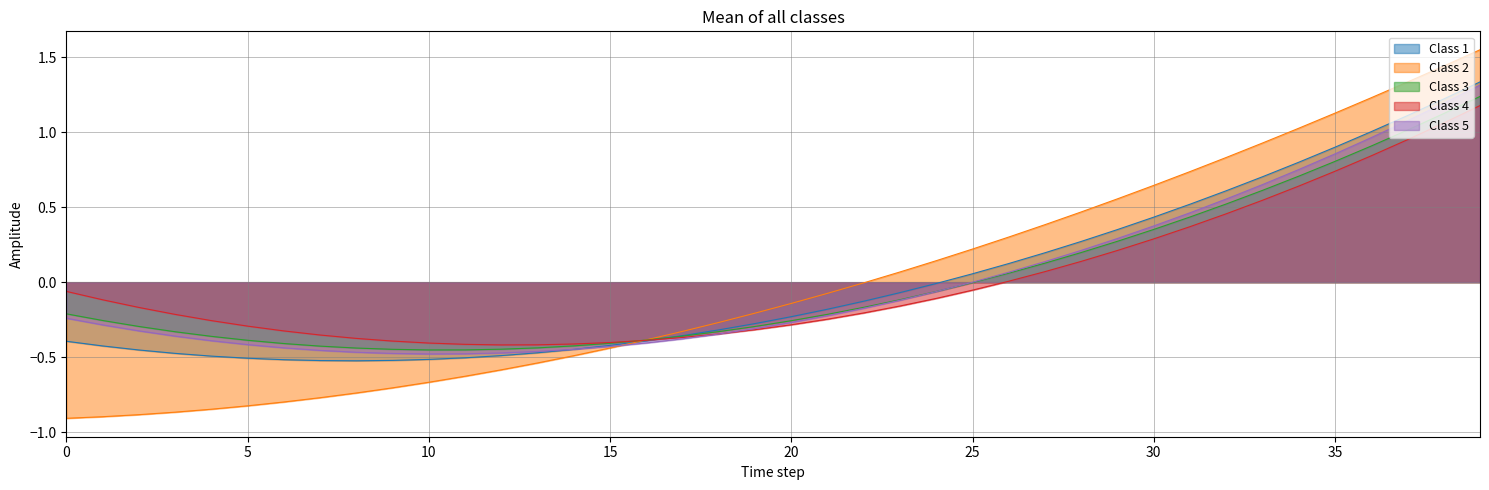

Where does the Class 4 series first go above 0?

26